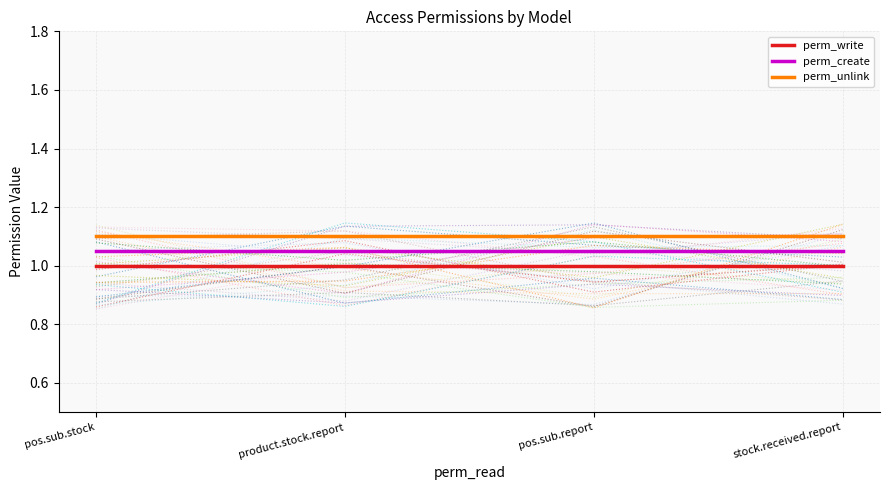

True or false: perm_unlink and perm_create cross at least once.

False